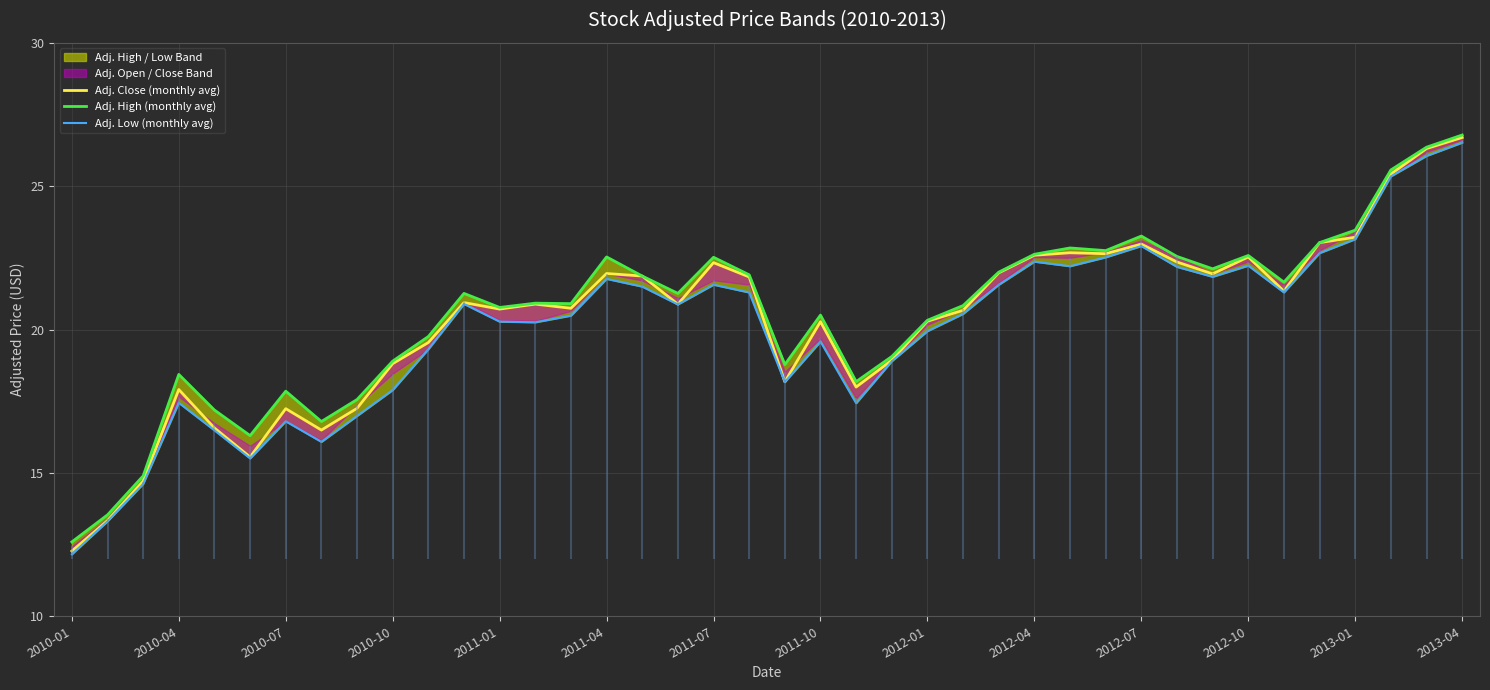

What is the value of the Adj. High (monthly avg) point at the 23rd from the left?

18.2